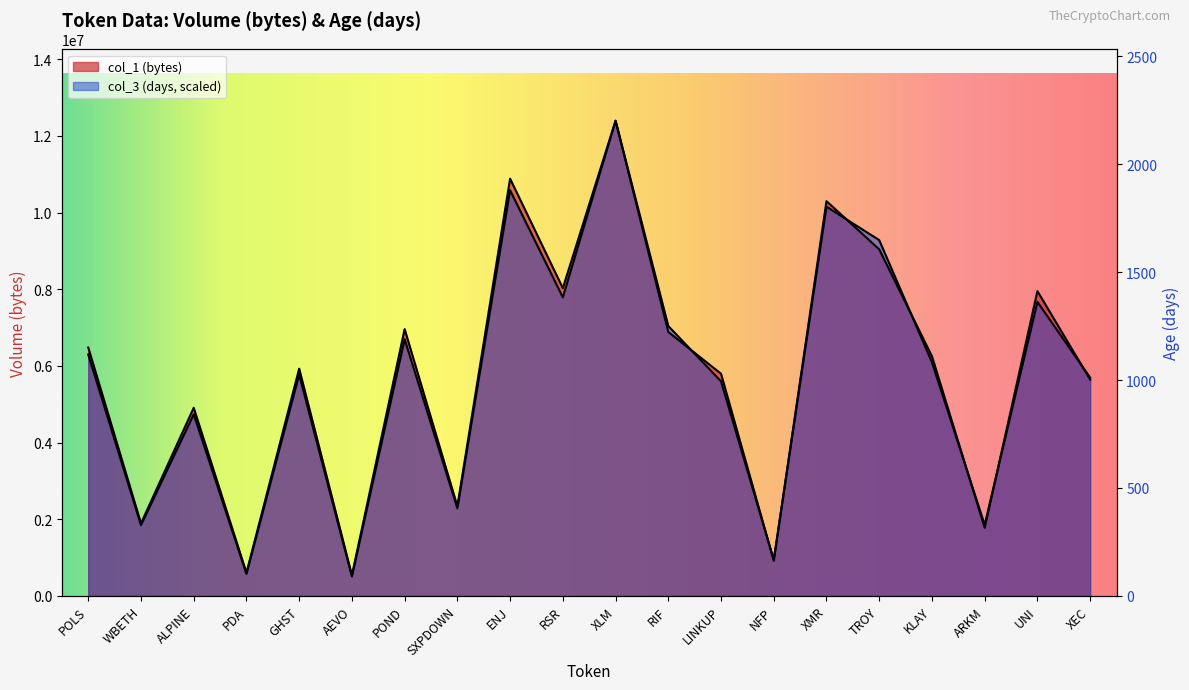

What is the average value of the col_3 (days) series?

5689867.7